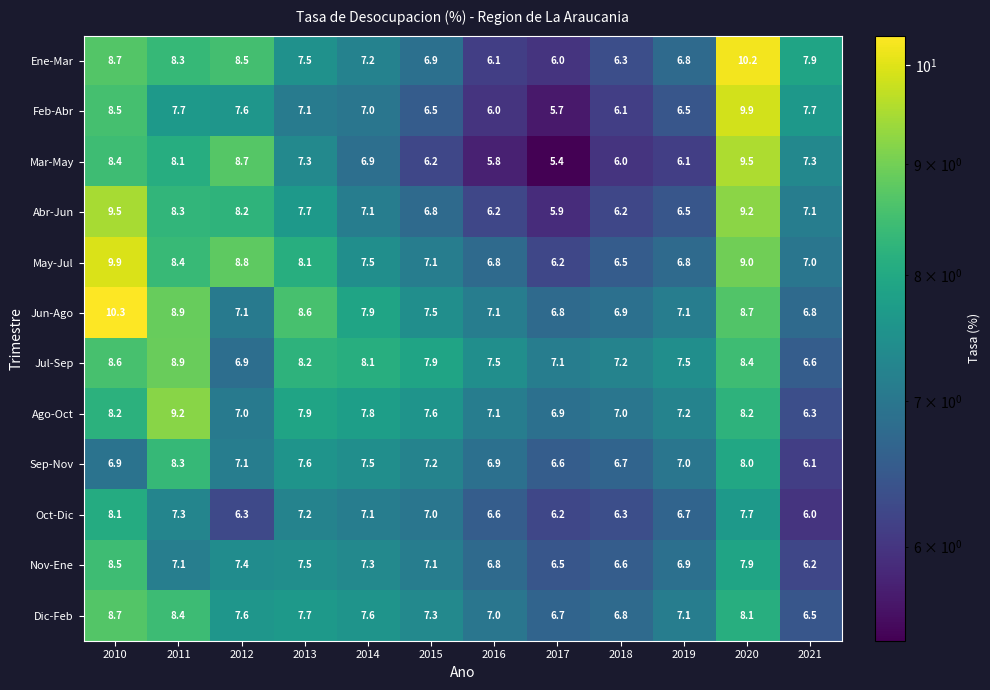

What is the sum of the Oct-Dic values at 2018 and 2013?

13.5